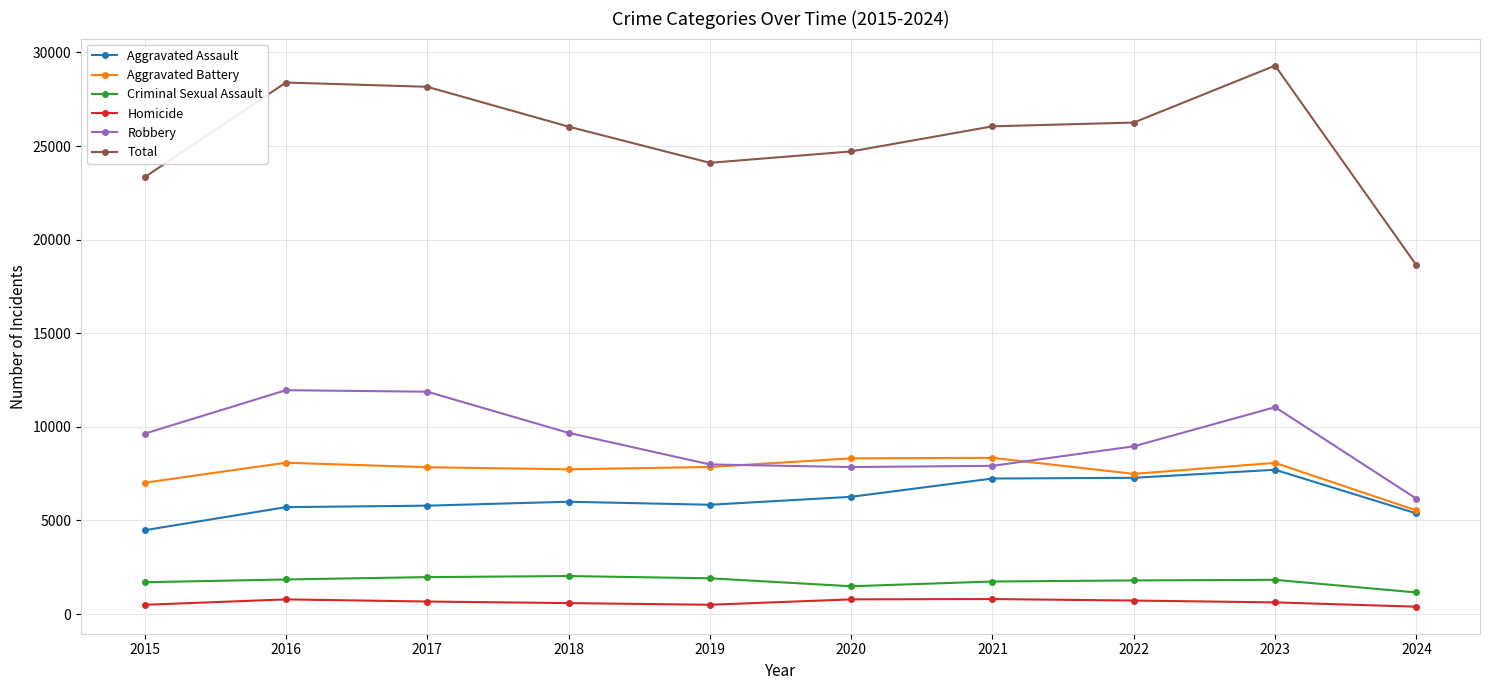

How many lines are shown in the chart?

6